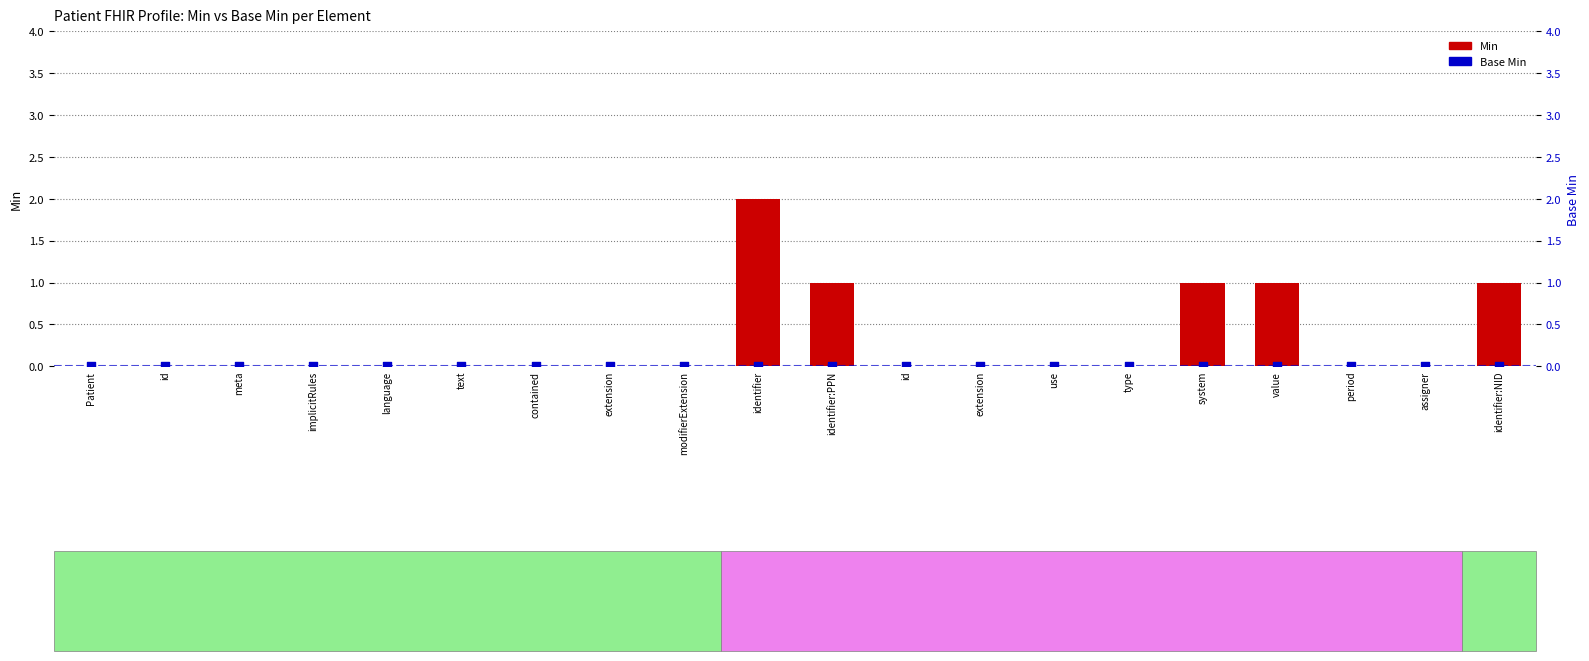

Which series reaches the minimum Y coordinate?

Min